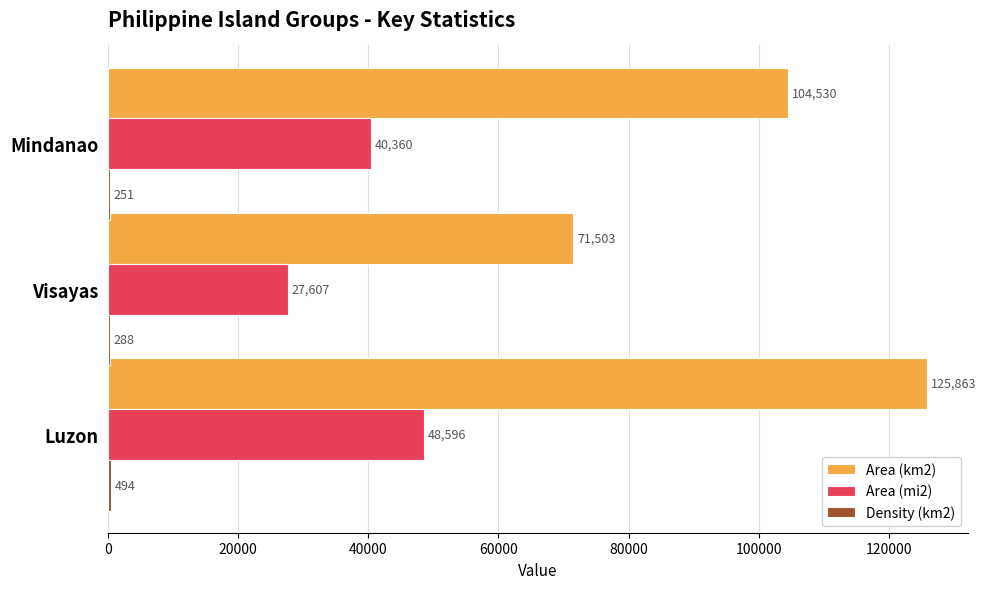

Which series changed the most between Visayas and Mindanao?

Area (km2)